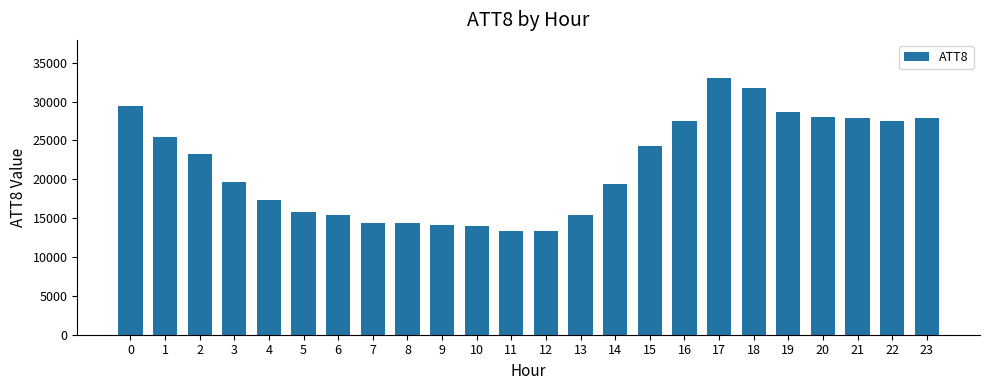

What is the minimum value shown in the chart?

13400